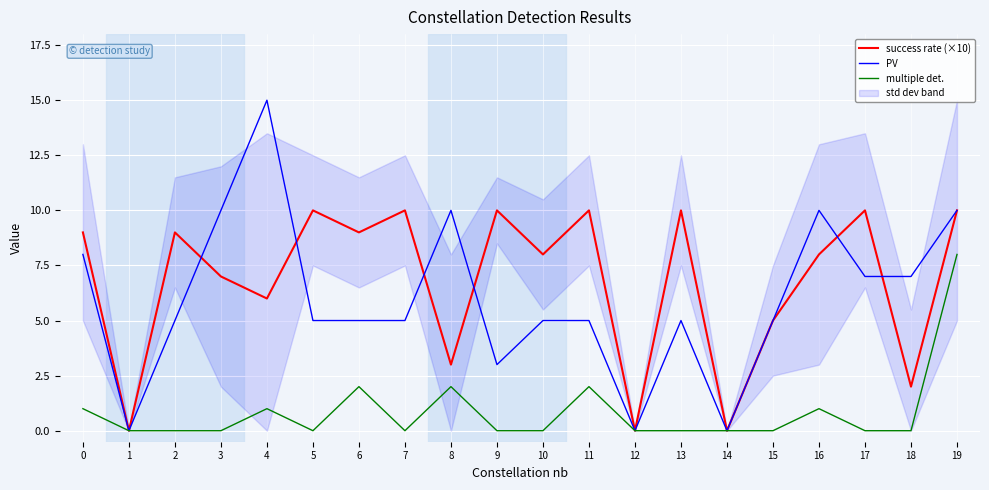

At how many categories does at least one series exceed 4?

17